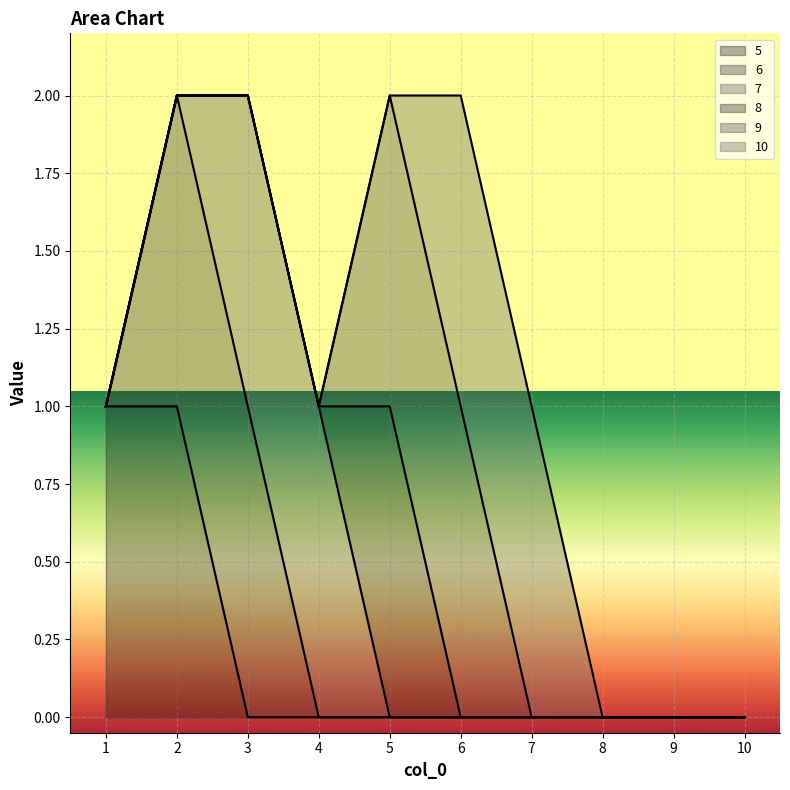

Reading left to right, extract all data points from this chart.

5: 1	1	0	0	0	0	0	0	0	0
6: 0	1	1	0	0	0	0	0	0	0
7: 0	0	1	1	0	0	0	0	0	0
8: 0	0	0	0	1	0	0	0	0	0
9: 0	0	0	0	1	1	0	0	0	0
10: 0	0	0	0	0	1	1	0	0	0